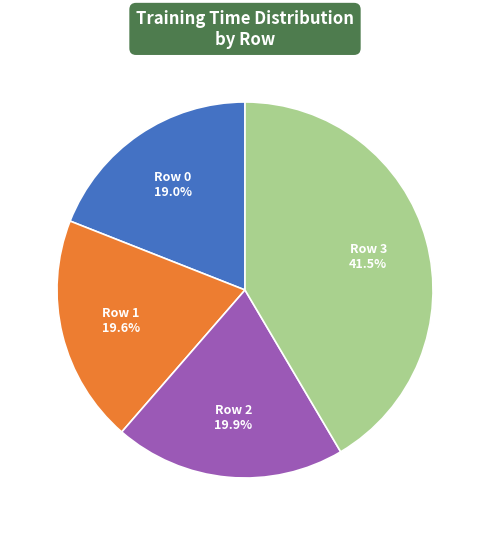

What is the largest slice in the pie chart?

Row 3